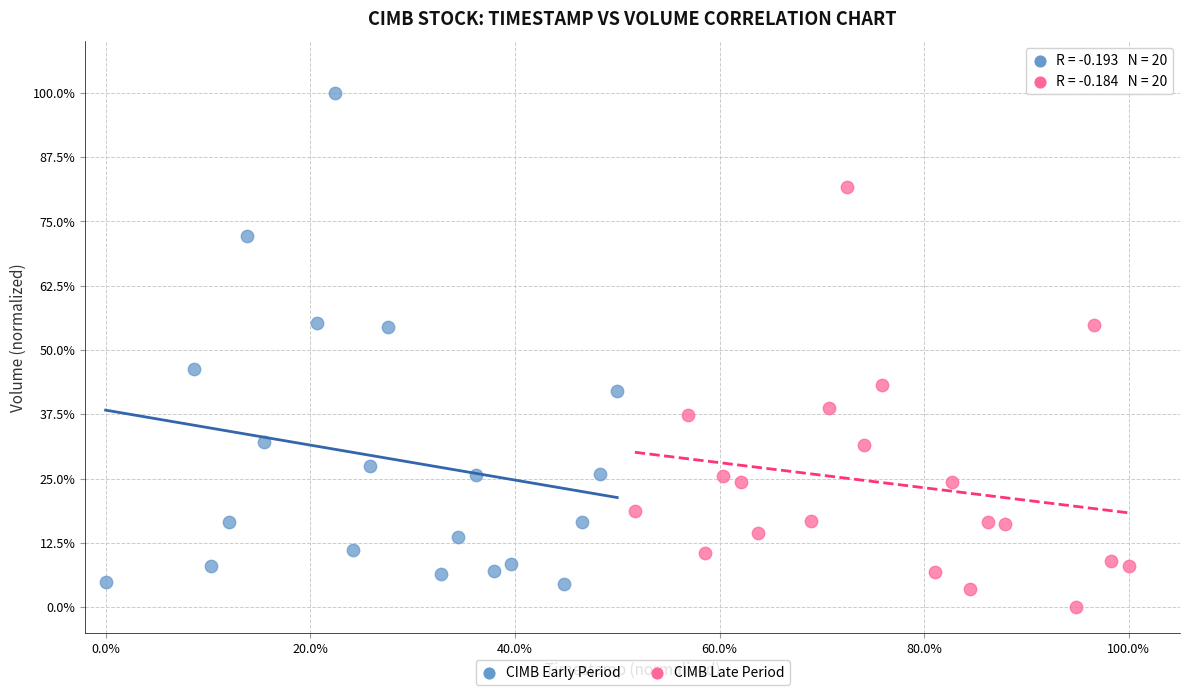

What are all the series names shown in the legend?

CIMB Early Period, CIMB Late Period